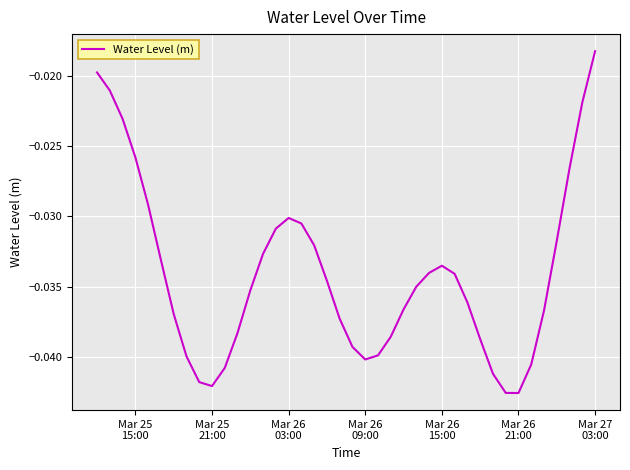

Count the number of data series in this chart.

1